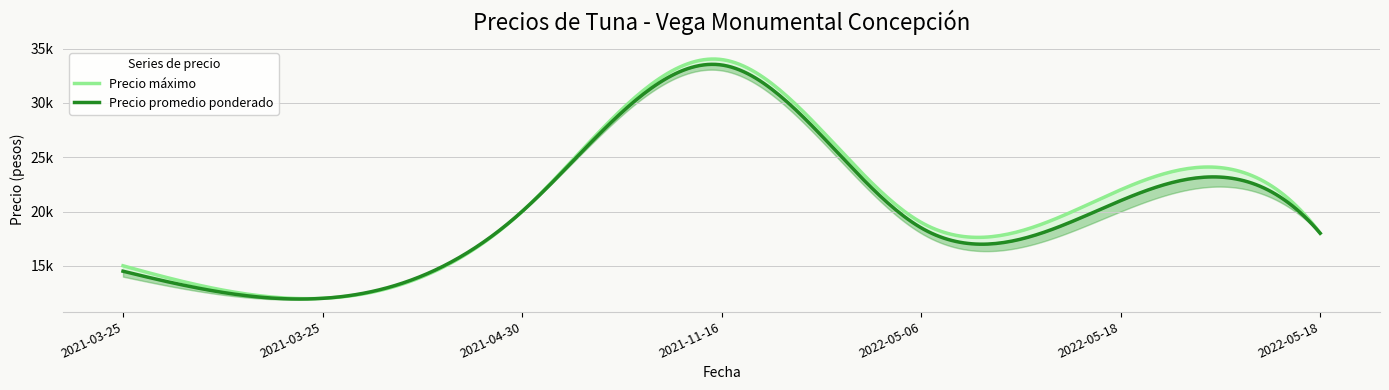

What is the value of the Precio mínimo point at the 5th from the left?

18000